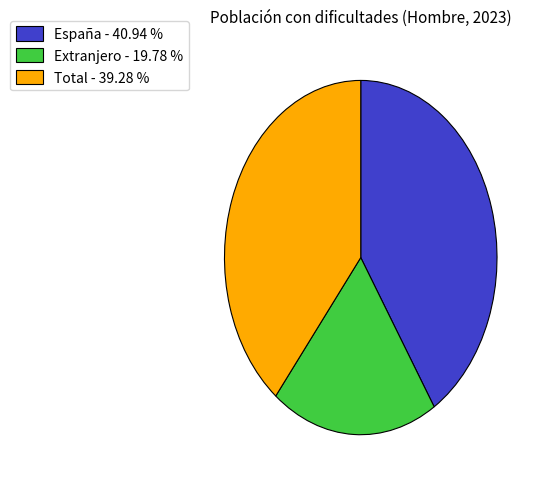

Is Extranjero the majority of the pie?

No